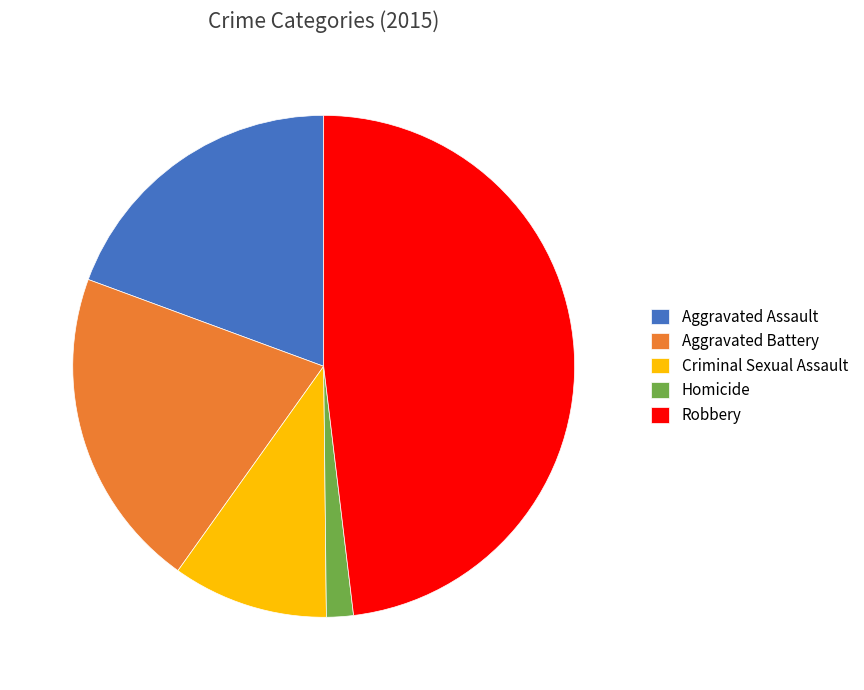

Is there any slice that represents more than half of the pie?

No